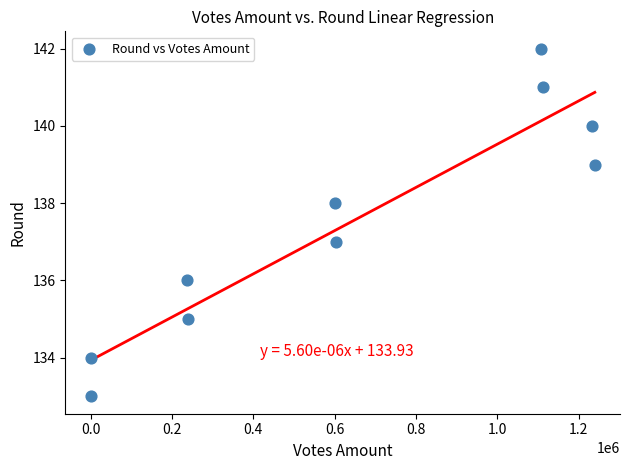

What is the average Y value?

138